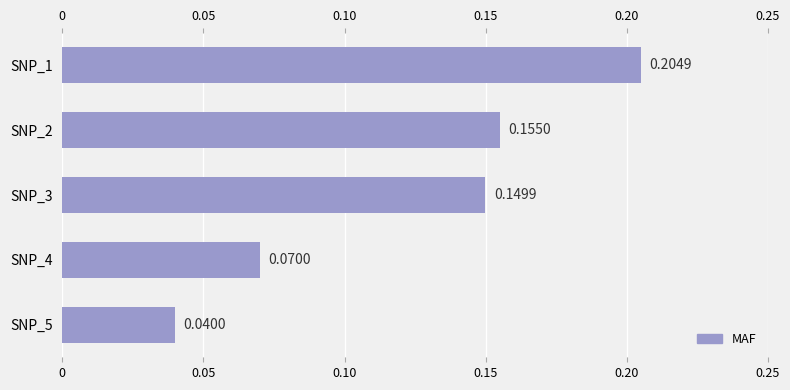

List the labels in order of value, smallest first.

SNP_5, SNP_4, SNP_3, SNP_2, SNP_1